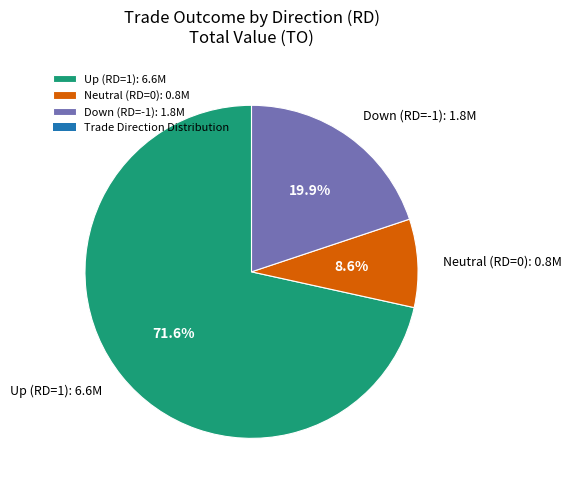

Count the number of slices in the pie.

3